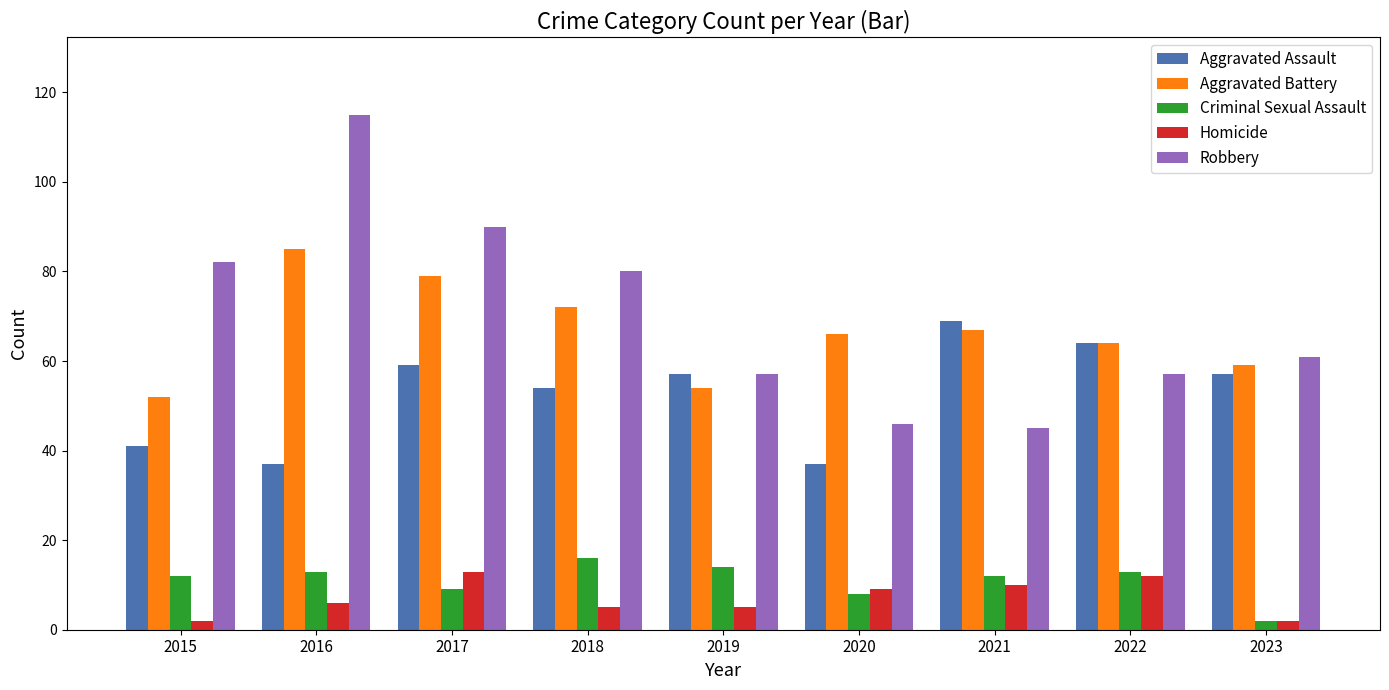

What is the spread (max minus min) of values at 2021?

59